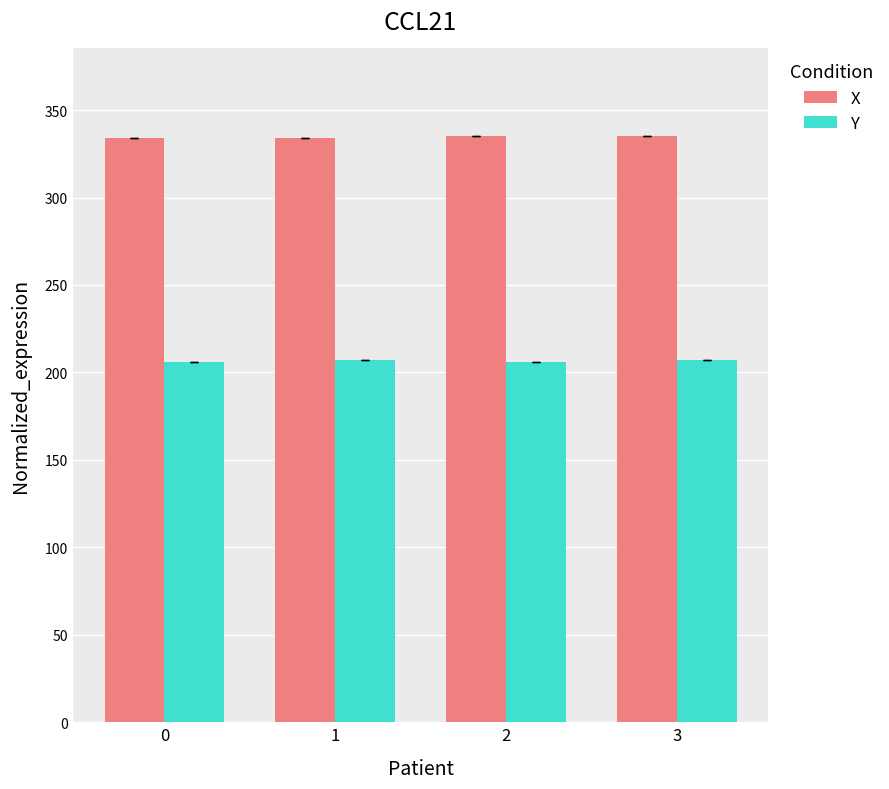

Which series has the largest total across all categories?

X